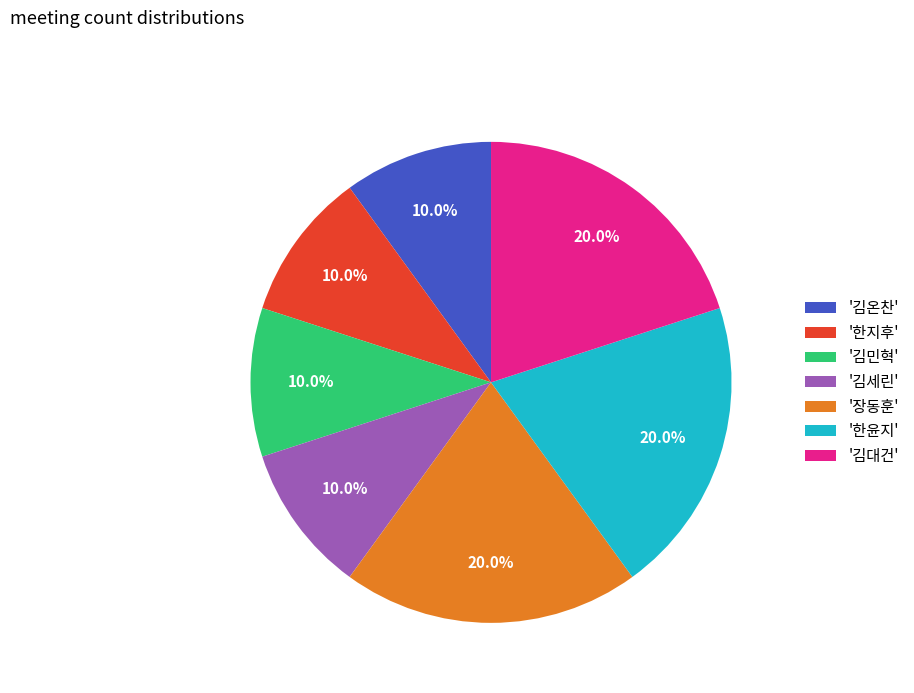

Is there any slice that represents more than half of the pie?

No